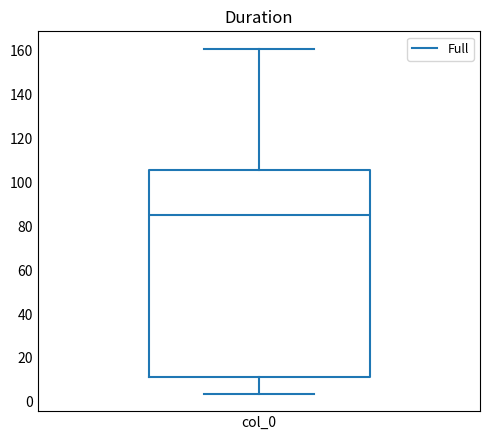

Transcribe this box plot: give where the median line is, the range the box spans, and where the two whiskers end, as read against the y-axis. The values are not printed on the chart, so give them approximately, as read against the axis.

median 86, box 12 to 106, whiskers 4 to 162